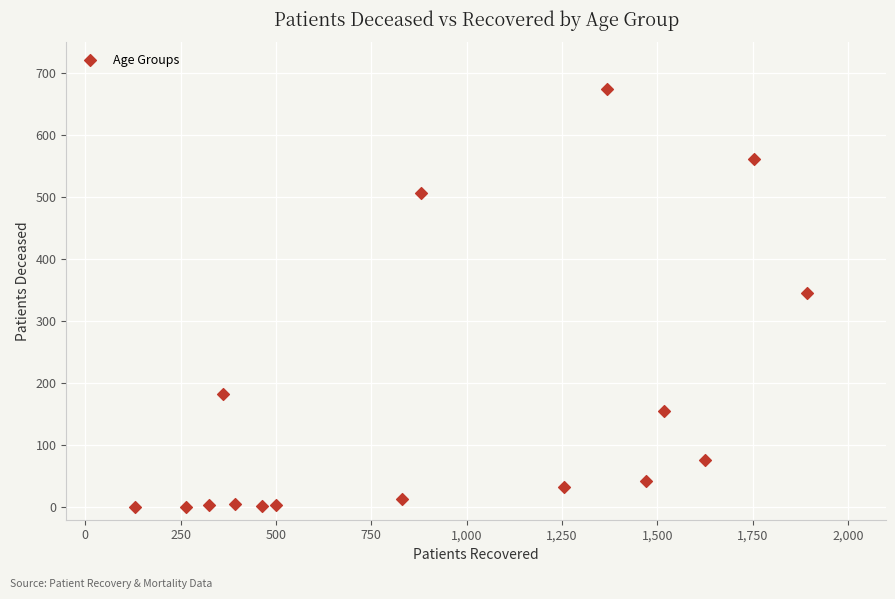

What Y value in the scatter plot is closest to 337?

345